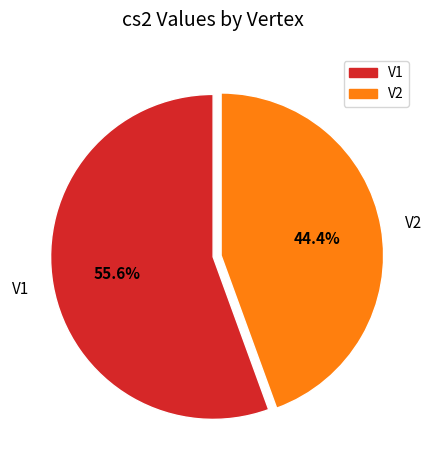

True or false: V2 accounts for 56% of the total.

False